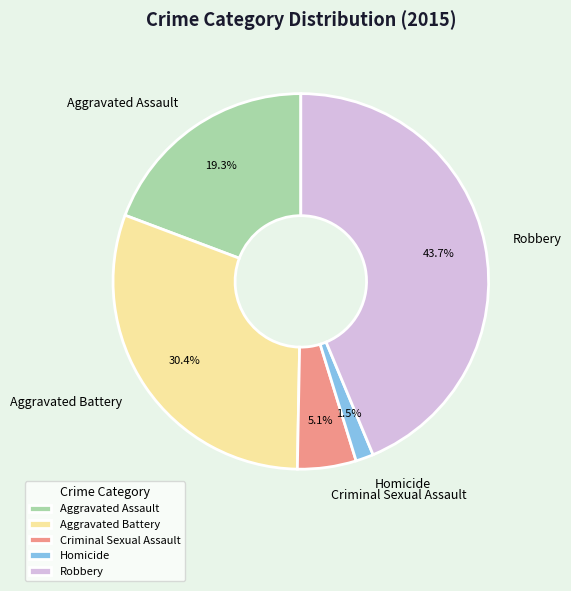

What percentage do Robbery and Criminal Sexual Assault together represent?

48.8%